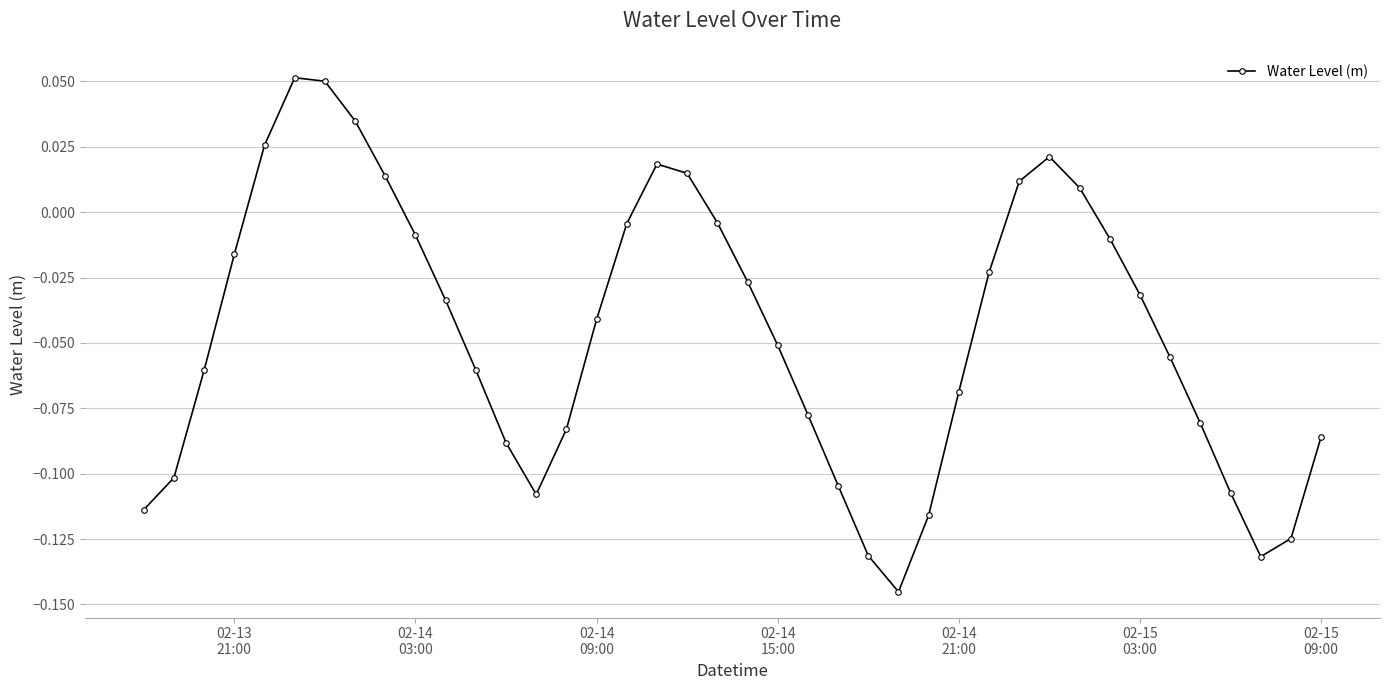

How many interior local peaks (higher than both neighbors) does the data have?

3